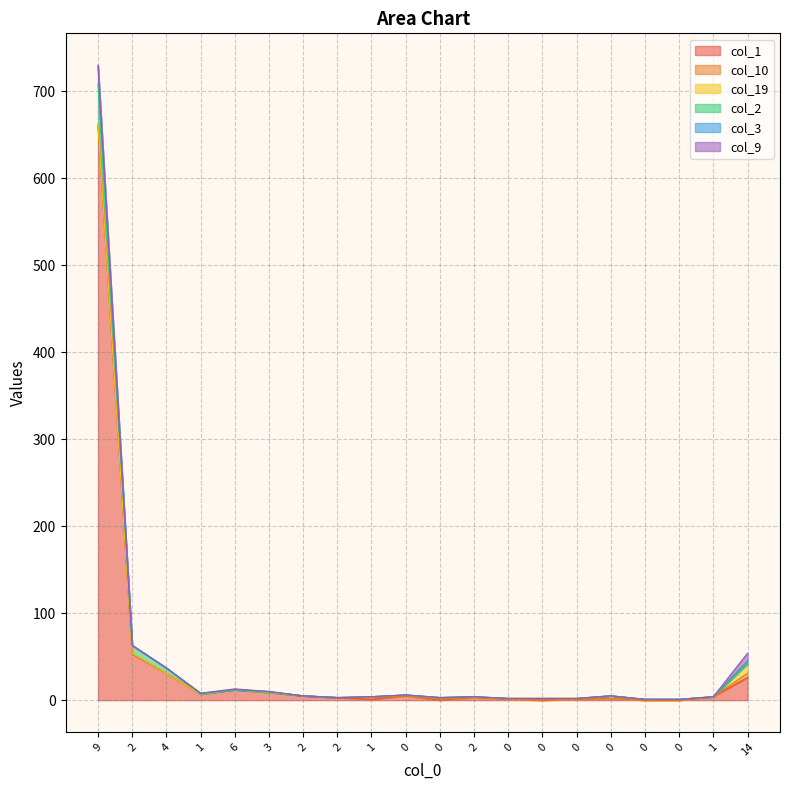

What is the value of the col_1 point at the 5th from the left?

12